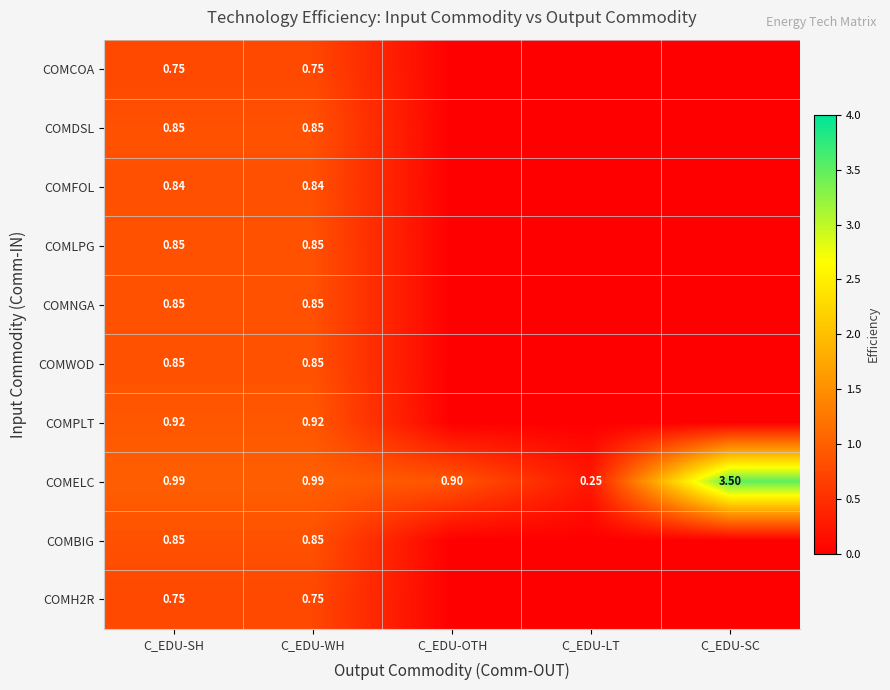

At how many categories does at least one series exceed 0?

5